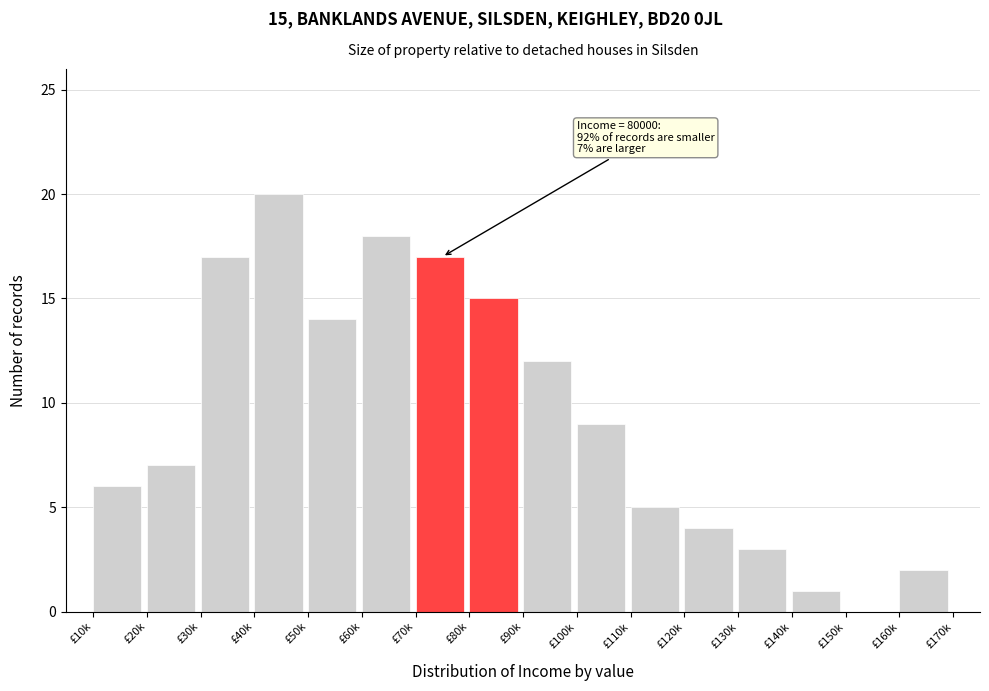

Reading right to left, list all the values displayed in this chart.

£160k=2	£150k=0	£140k=1	£130k=3	£120k=4	£110k=5	£100k=9	£90k=12	£80k=15	£70k=17	£60k=18	£50k=14	£40k=20	£30k=17	£20k=7	£10k=6